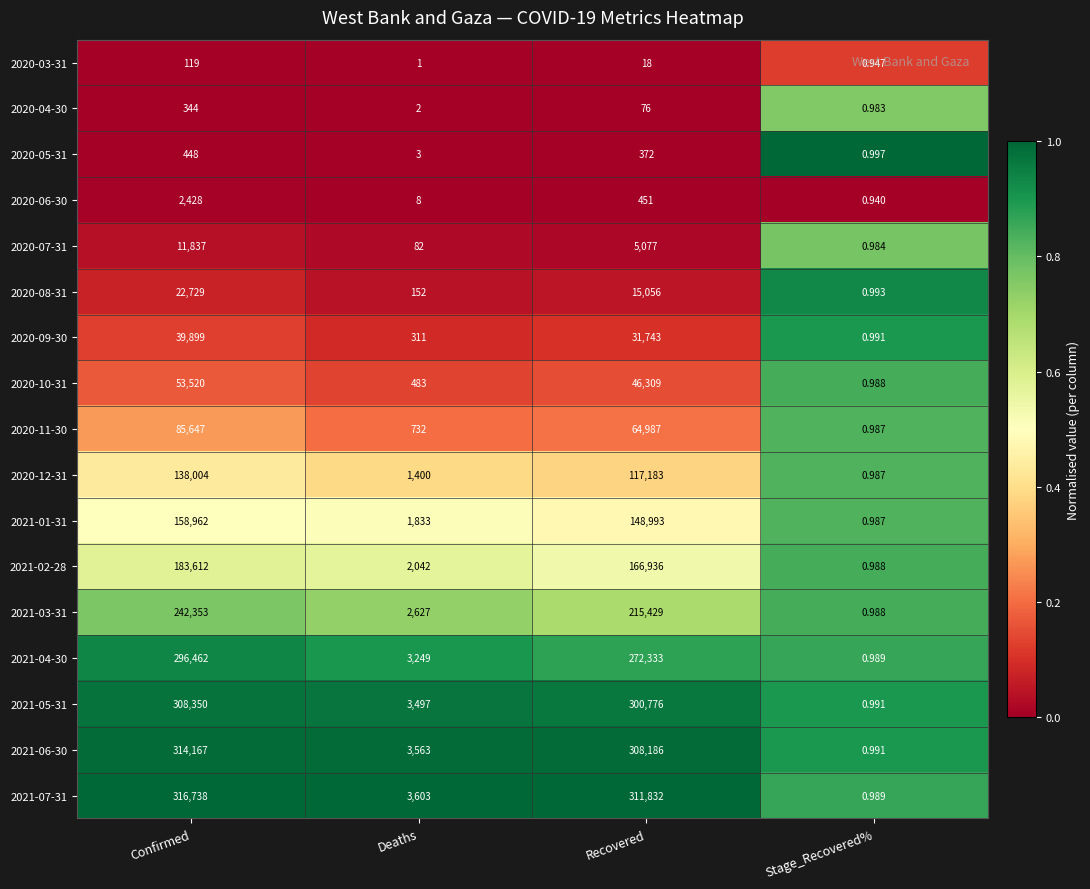

List the labels in order of 2020-09-30 value, smallest first.

Stage_Recovered%, Deaths, Recovered, Confirmed